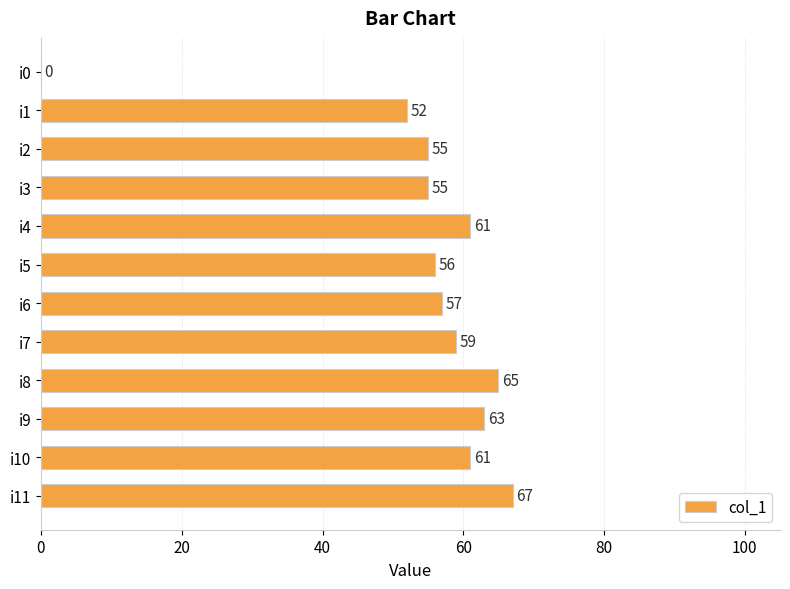

Reading top to bottom, extract all data points from this chart.

i0=0	i1=52	i2=55	i3=55	i4=61	i5=56	i6=57	i7=59	i8=65	i9=63	i10=61	i11=67